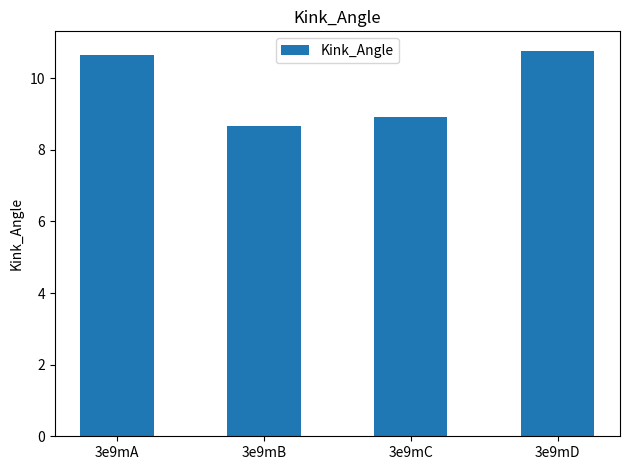

List the labels in order of value, largest first.

3e9mD, 3e9mA, 3e9mC, 3e9mB